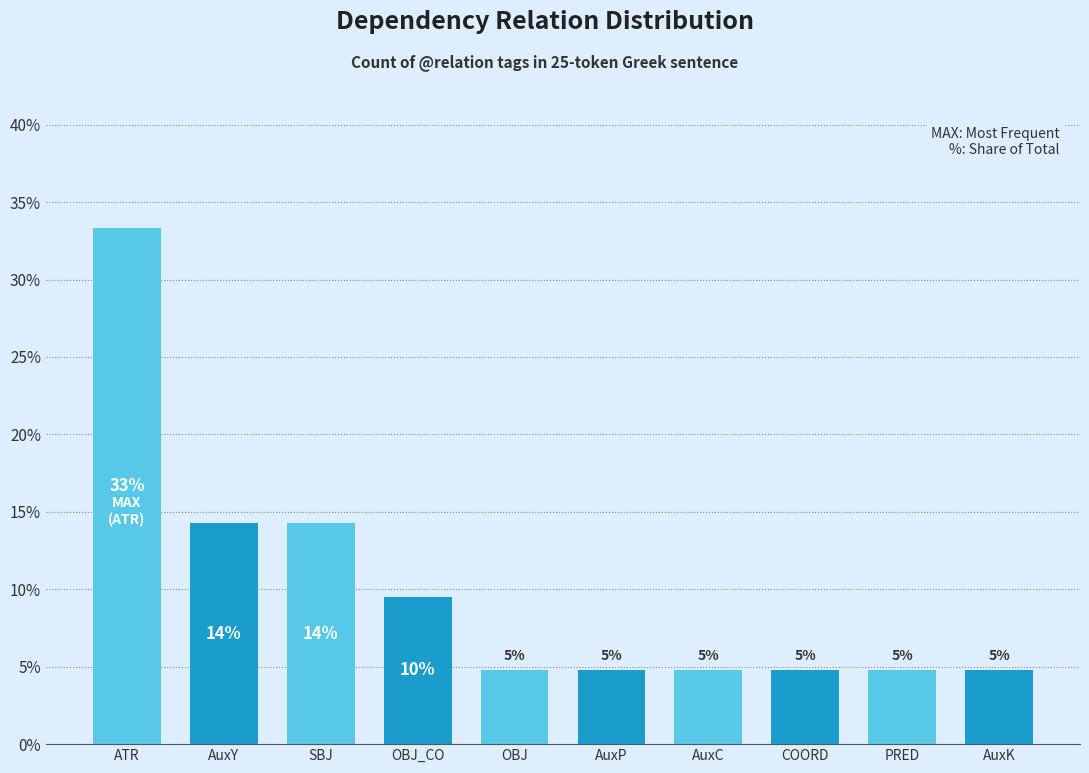

Does the chart contain any negative values?

No